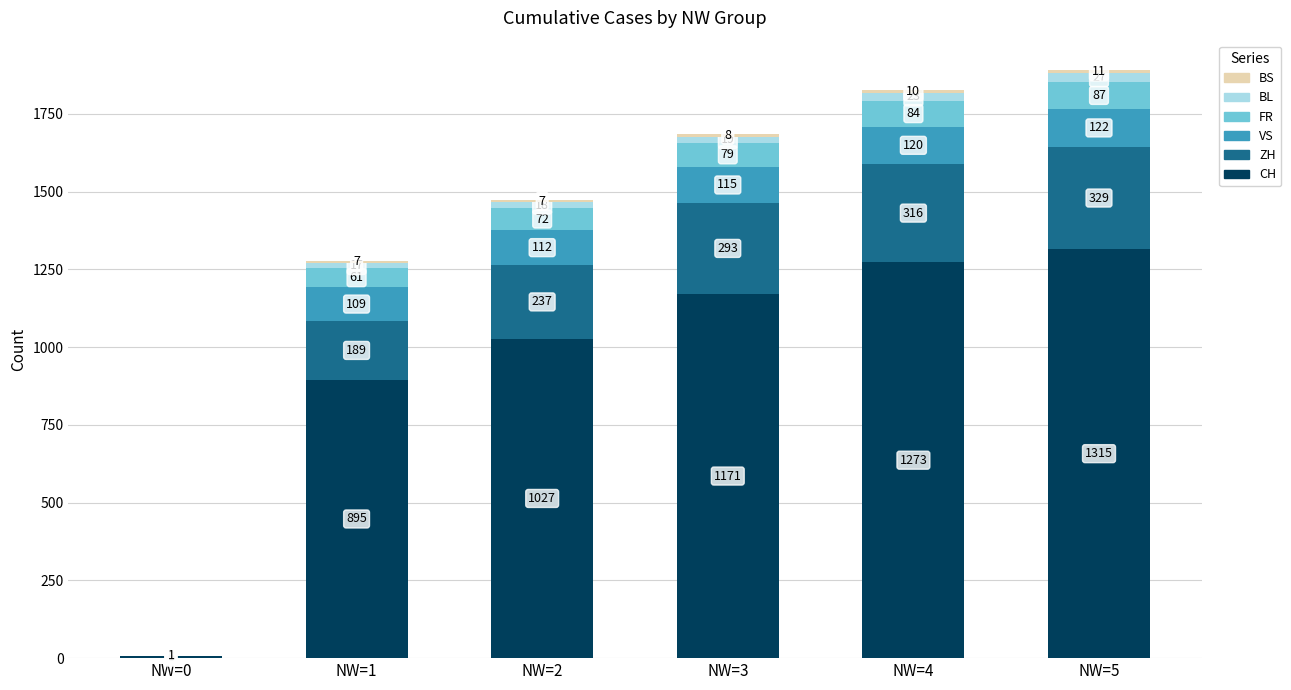

Is it true that CH equals 1315 at NW=5?

True